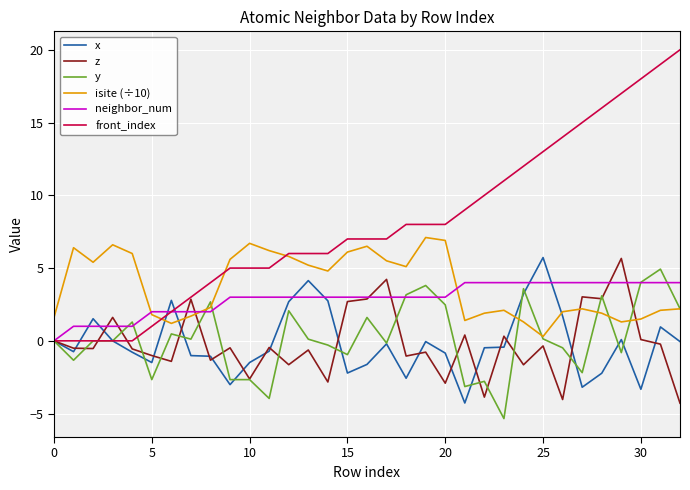

How many distinct data groups are displayed?

6